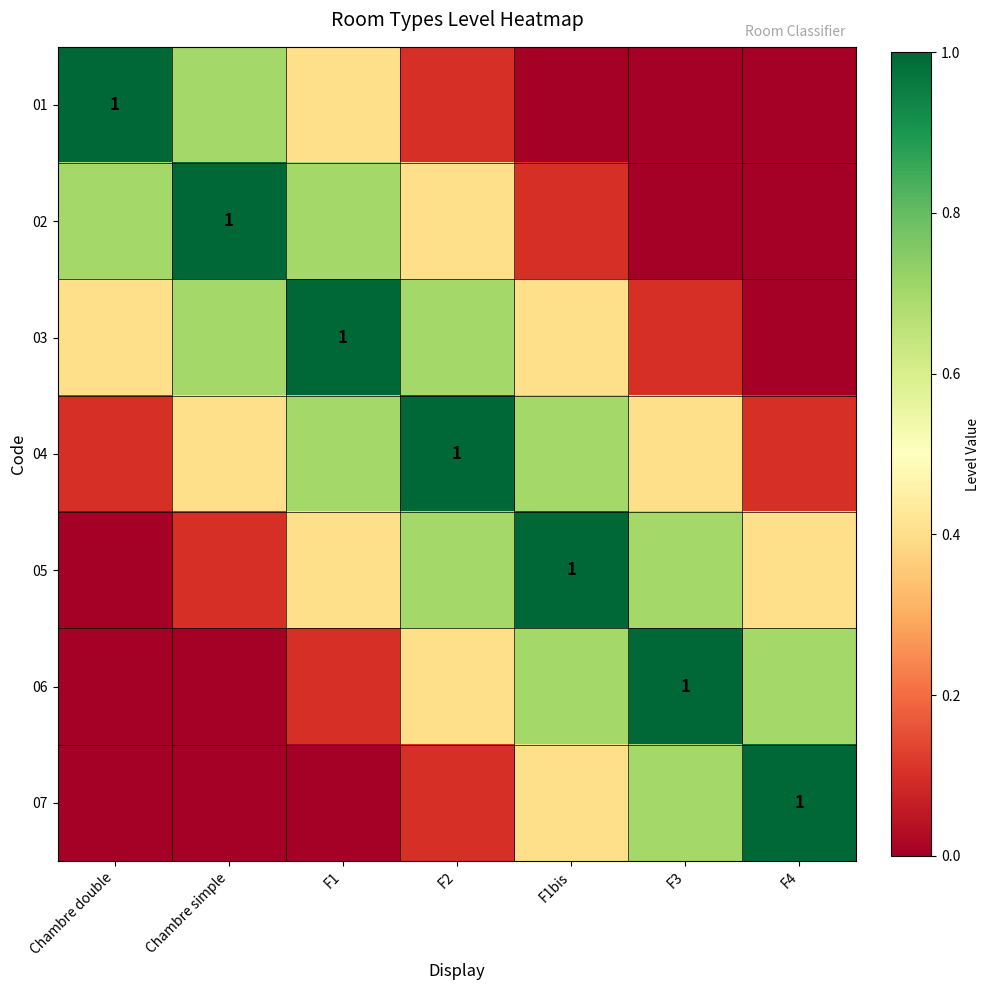

At which label does 06 reach its minimum?

Chambre double